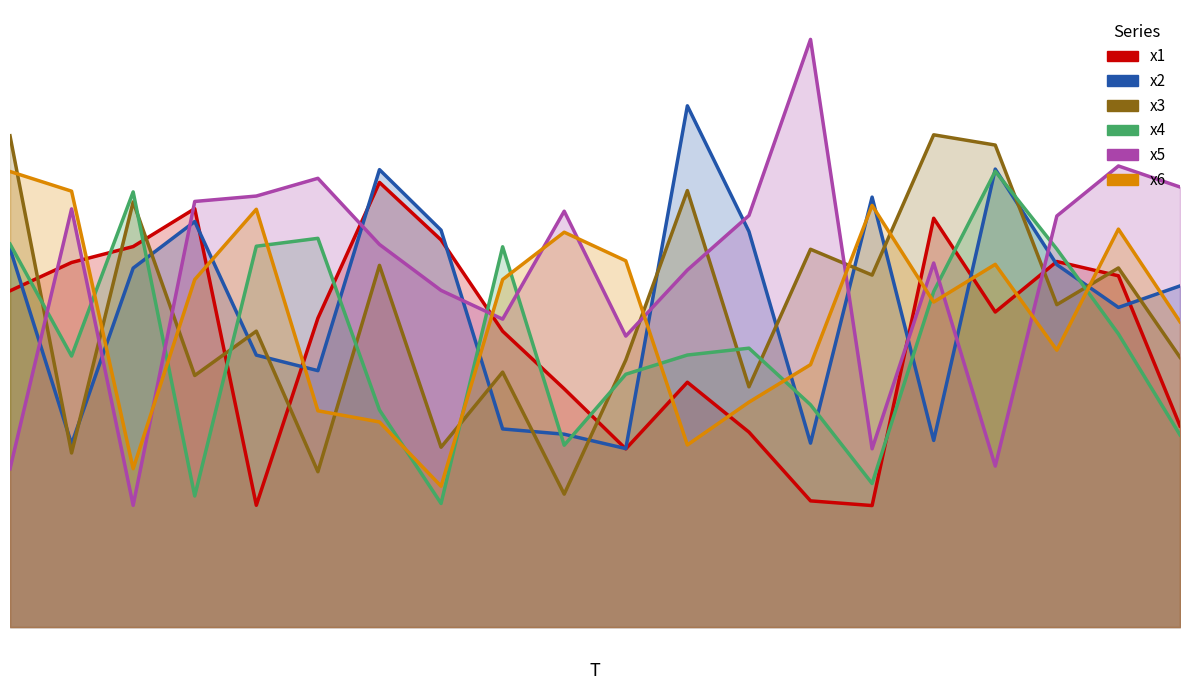

What is the difference between the second highest and minimum values in the x1 series?

5.1